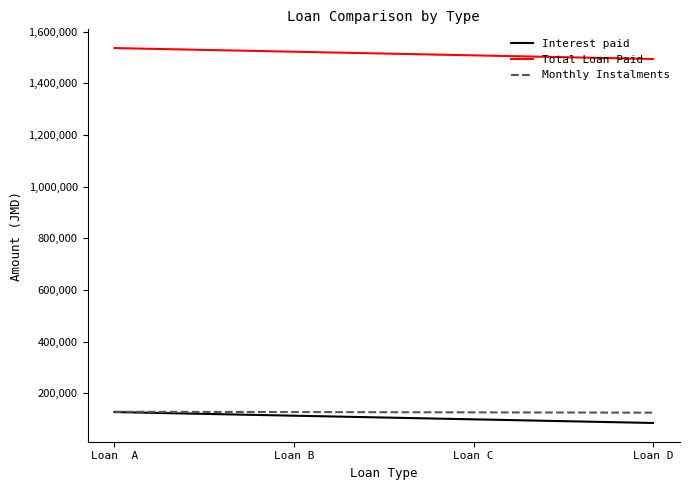

What is the difference between the highest and lowest values at Loan  A?

1410000